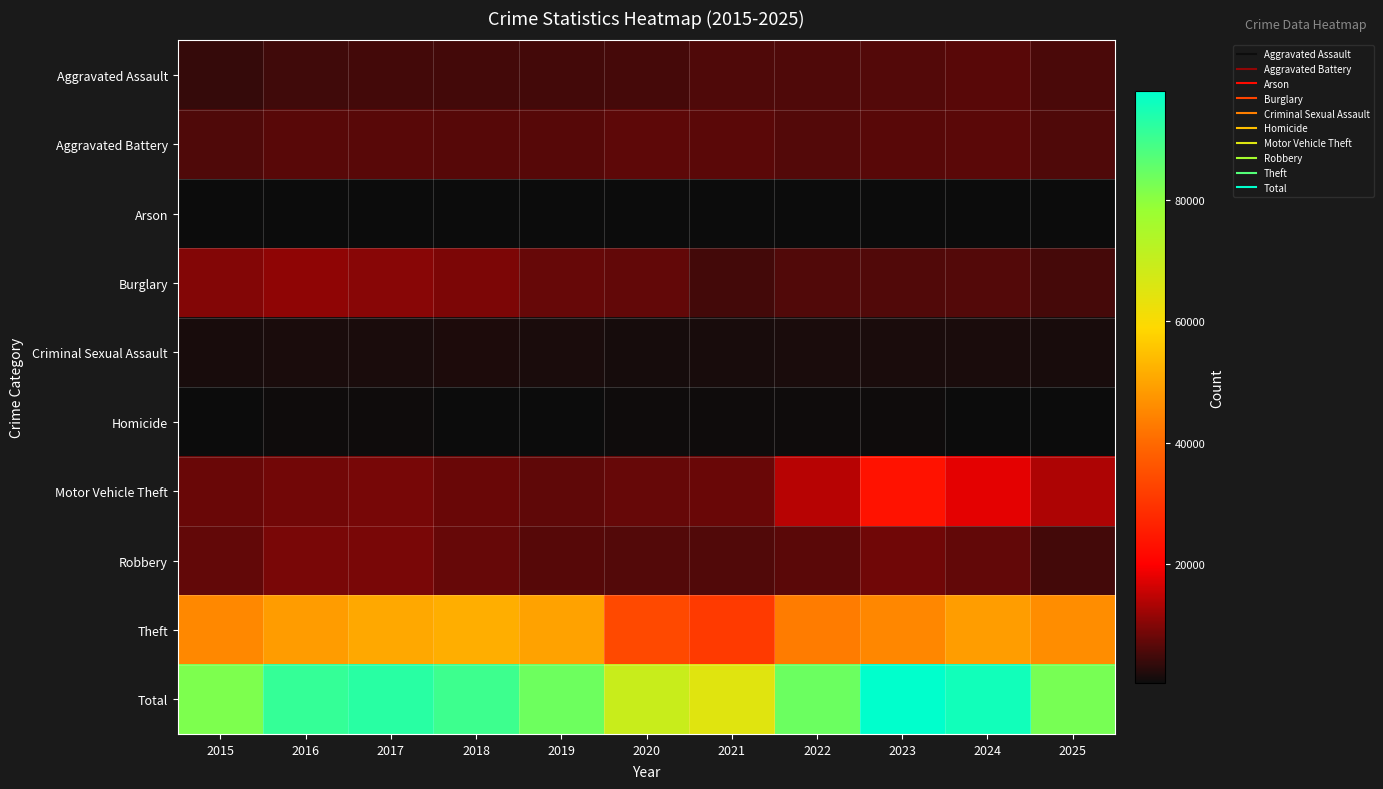

What is the total value across all series at 2016?

182326